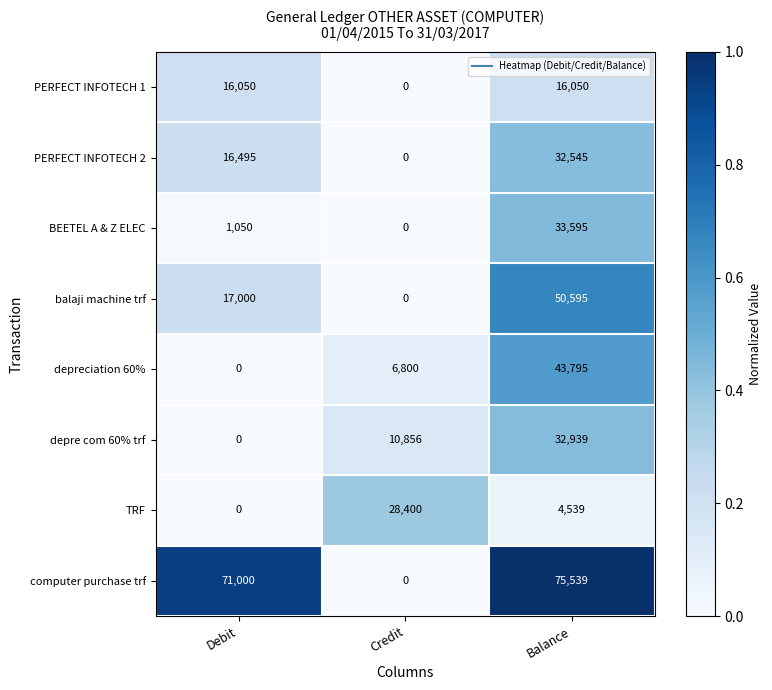

What is the difference between the maximum and minimum values in the PERFECT INFOTECH 2 series?

32545